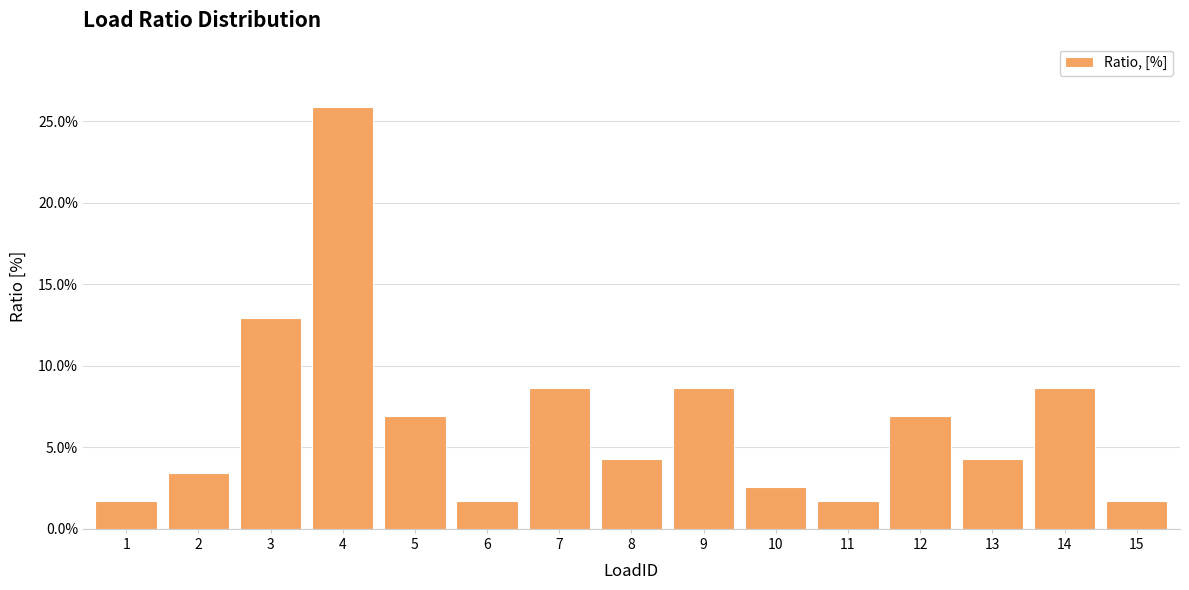

Does the chart contain any negative values?

No